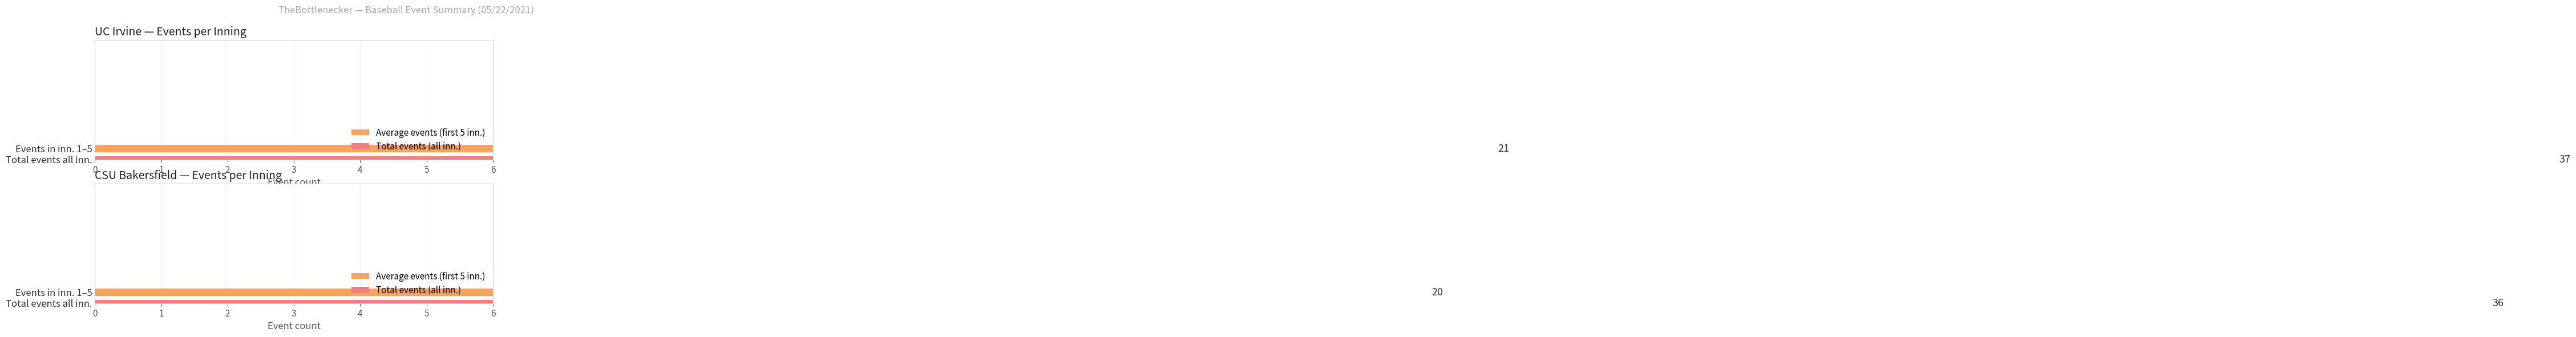

The CSU Bakersfield series shows 4 at 4. True or false?

True